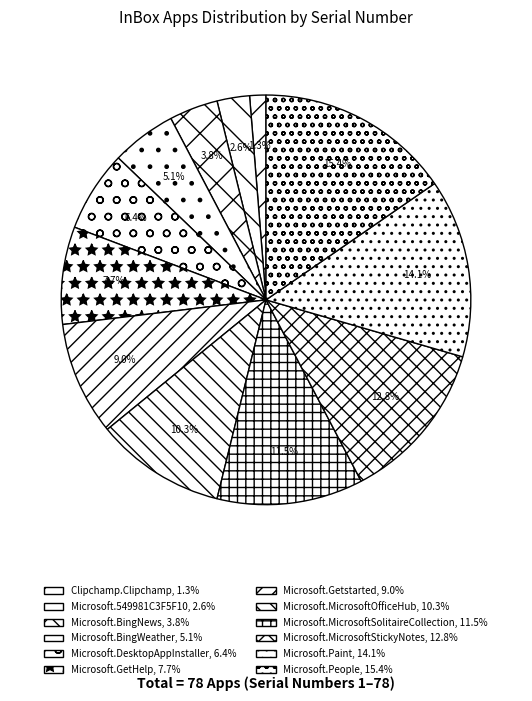

What is the smallest slice in the pie chart?

Clipchamp.Clipchamp